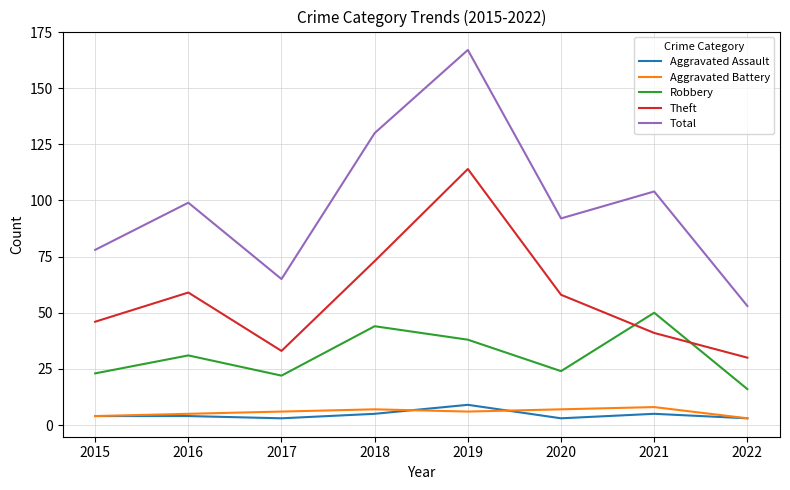

Rank the categories by Total value from lowest to highest.

2022, 2017, 2015, 2020, 2016, 2021, 2018, 2019